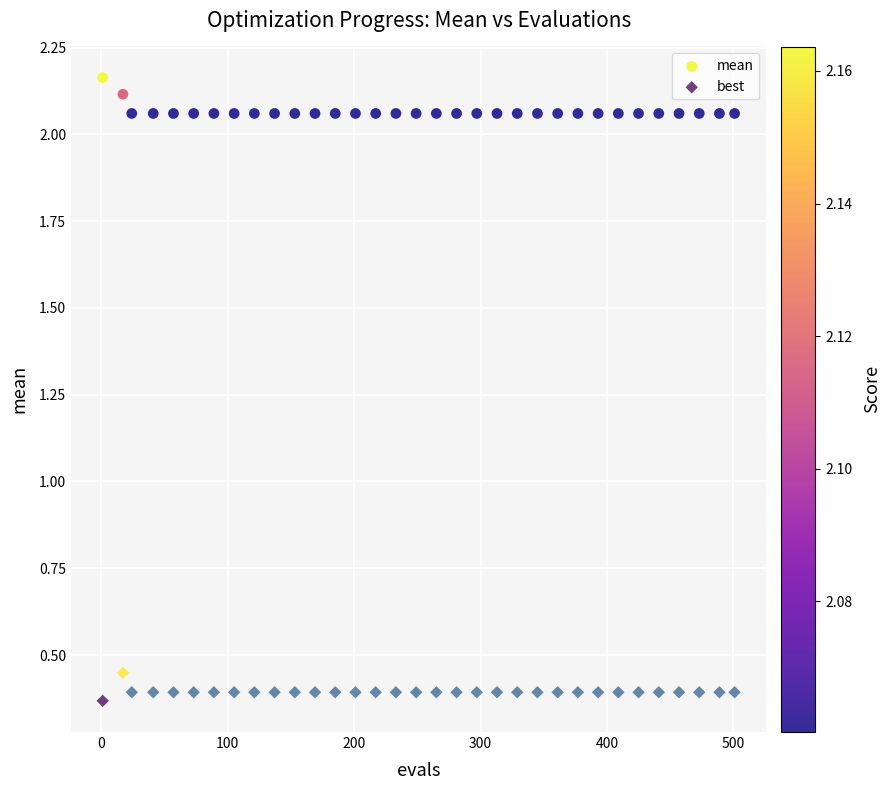

Which series reaches the minimum Y coordinate?

best